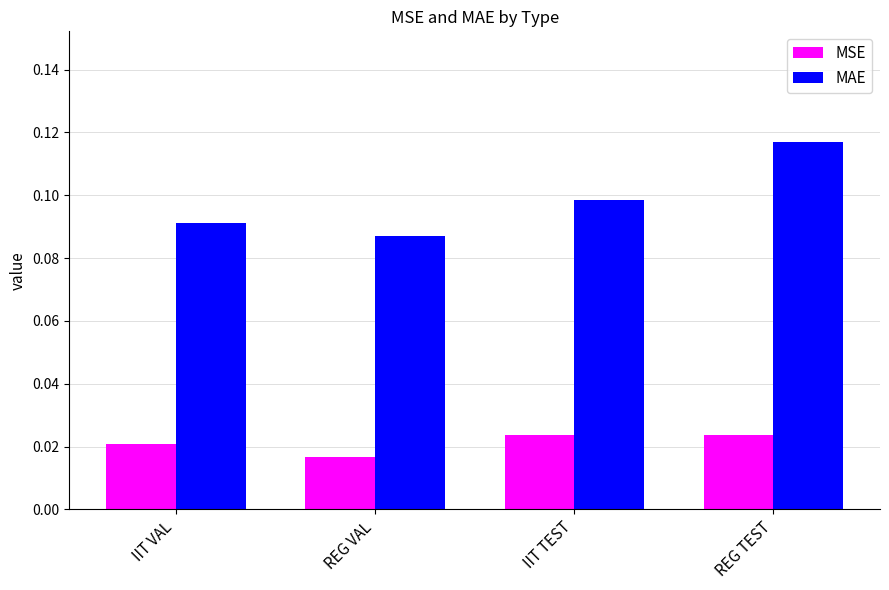

List the series in order of their peak value, highest first.

MAE, MSE